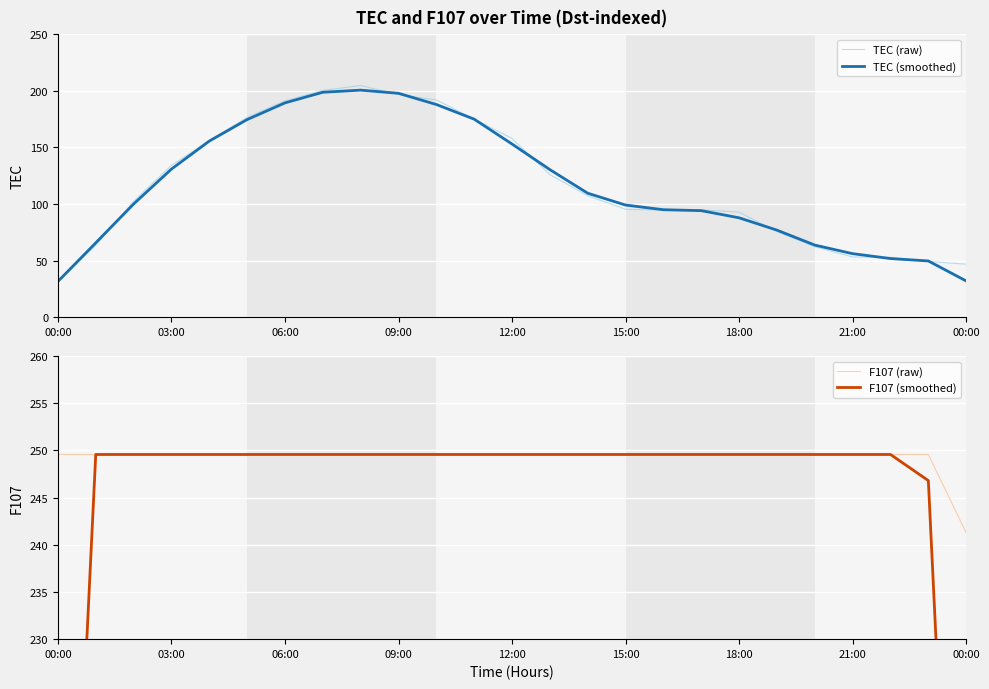

What are all the series names shown in the legend?

TEC (raw), TEC (smoothed), F107 (raw), F107 (smoothed)